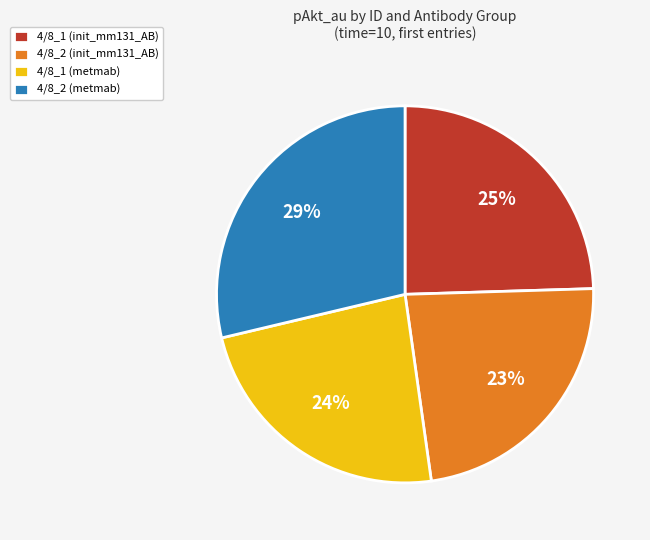

Is there any slice that represents more than half of the pie?

No